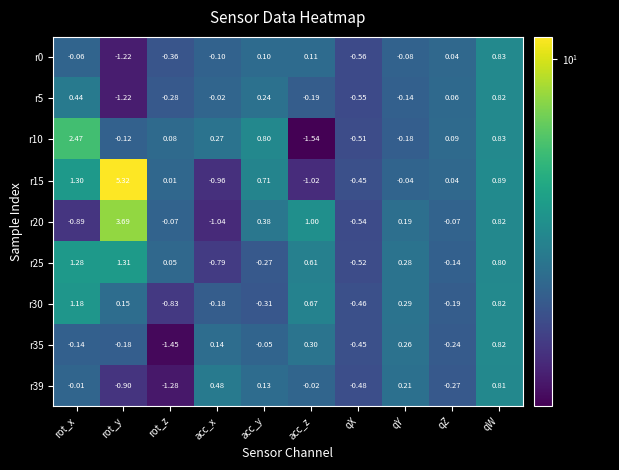

Is the value of r20 at acc_y greater than the value of r15 at acc_z?

Yes